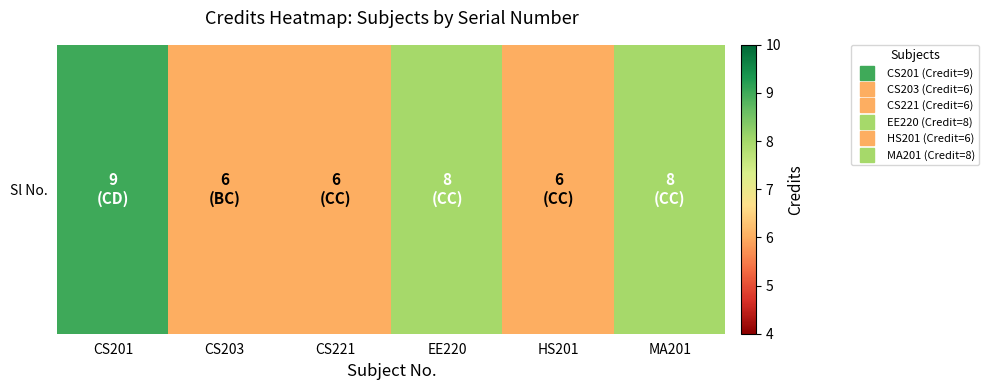

Which category has the lowest value across all series?

CS203